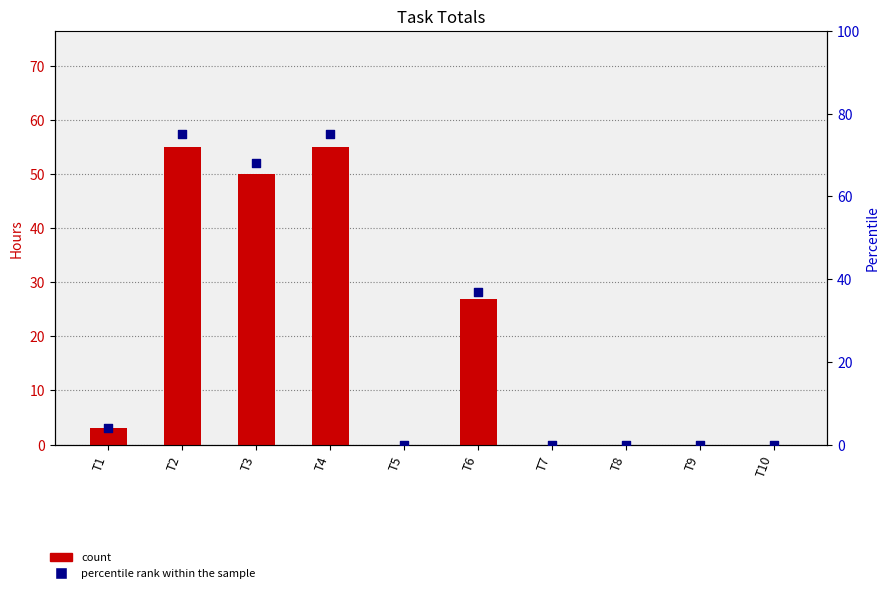

At which category is the sum across all series the highest?

T2